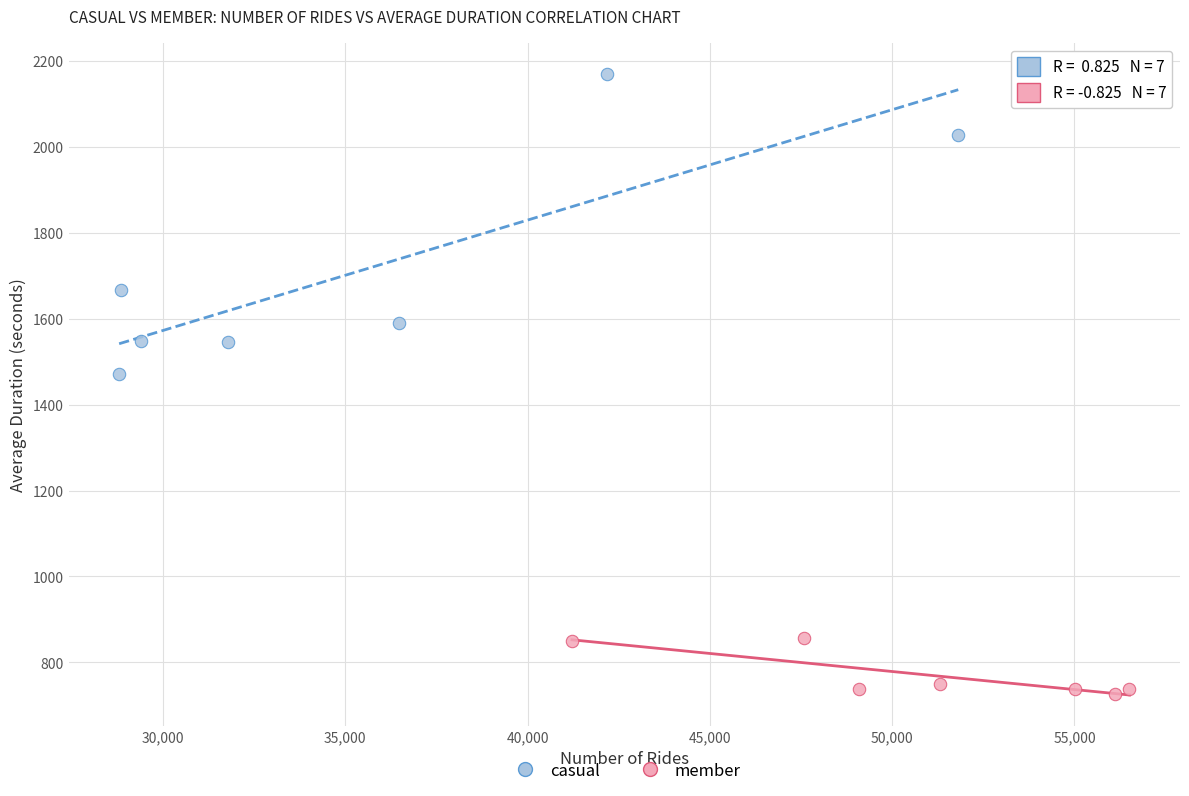

Which series has the largest Y range (max minus min)?

casual